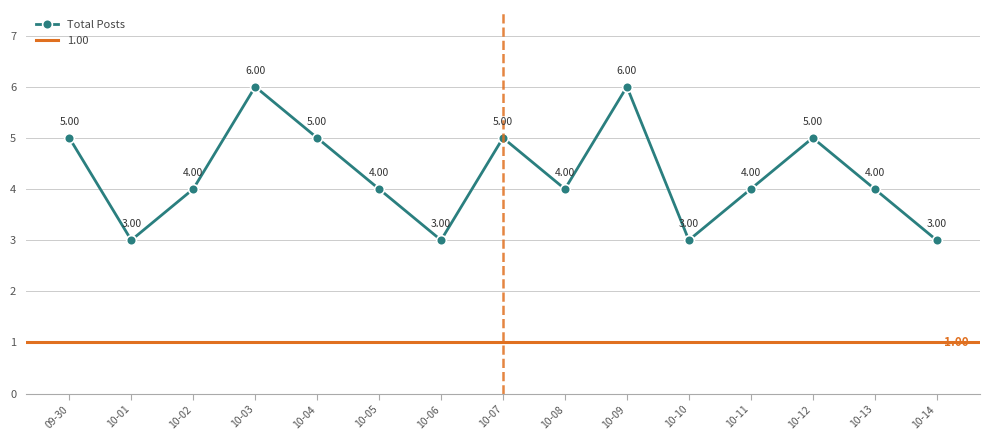

List the labels in order of value, smallest first.

10-01, 10-06, 10-10, 10-14, 10-02, 10-05, 10-08, 10-11, 10-13, 09-30, 10-04, 10-07, 10-12, 10-03, 10-09